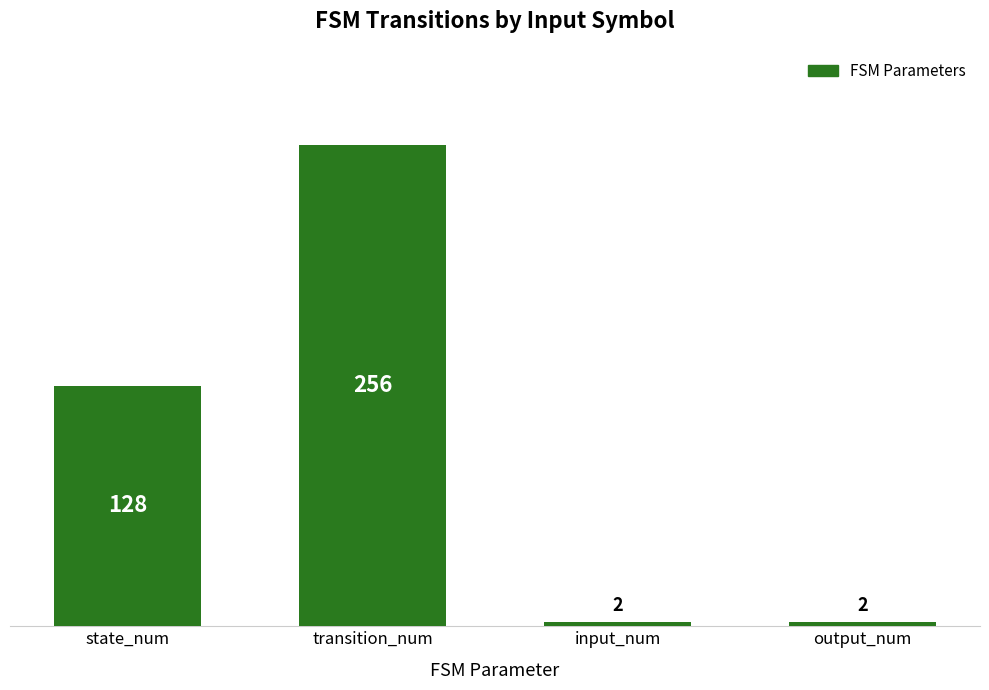

What is the greatest value displayed?

256